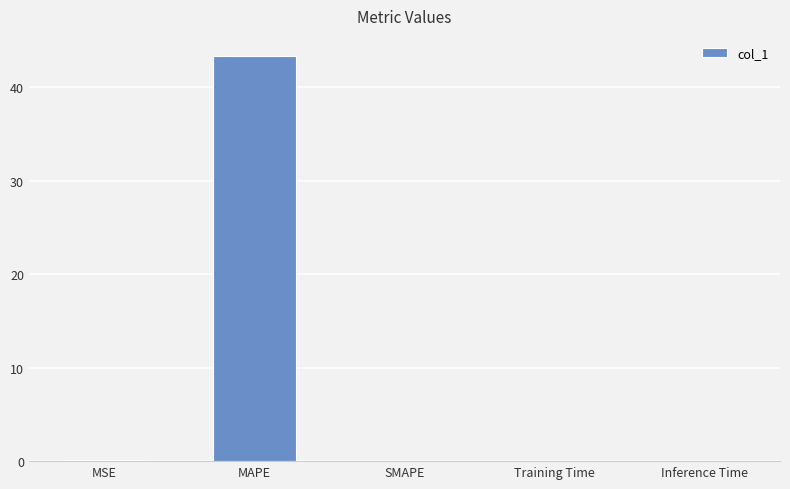

Between Inference Time and MAPE, which is larger?

MAPE